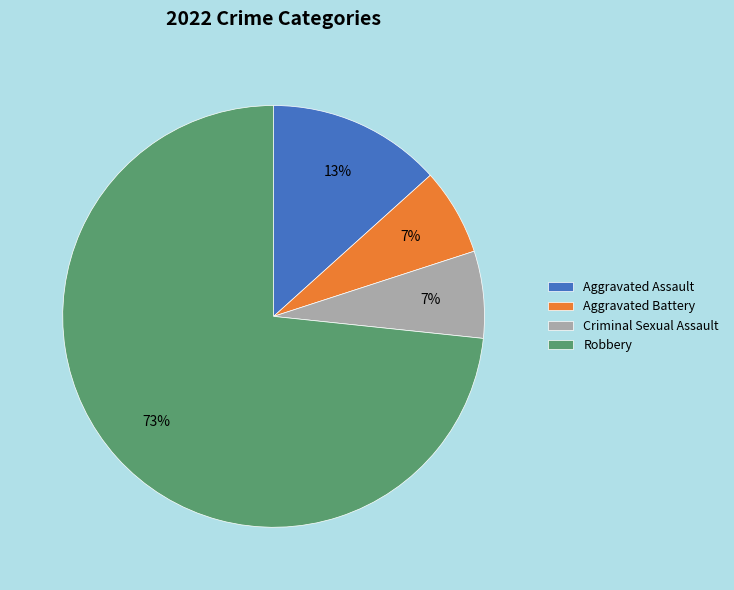

Which slice represents more than half of the pie?

Robbery